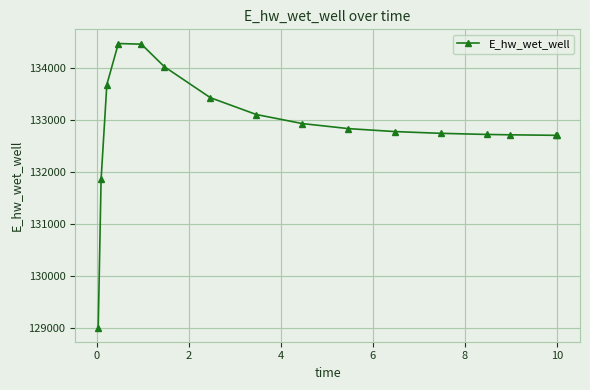

What is the value of the 8th point from the left?

133100.7